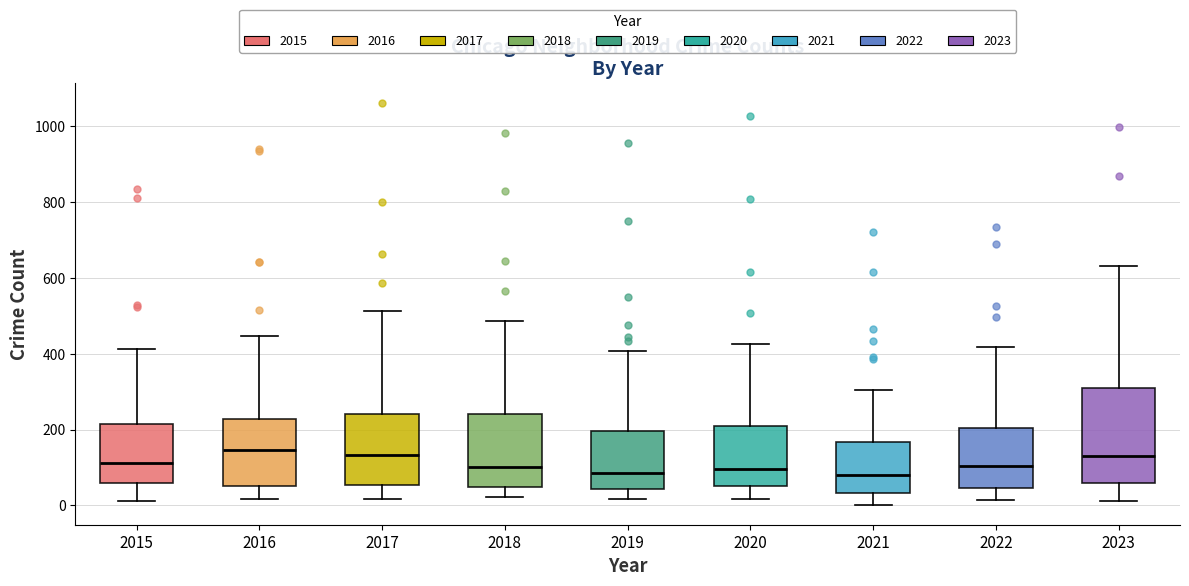

Where is the lower edge of the box at x = 2020 on the y-axis? The values are not printed on the chart, so give them approximately, as read against the axis.

60